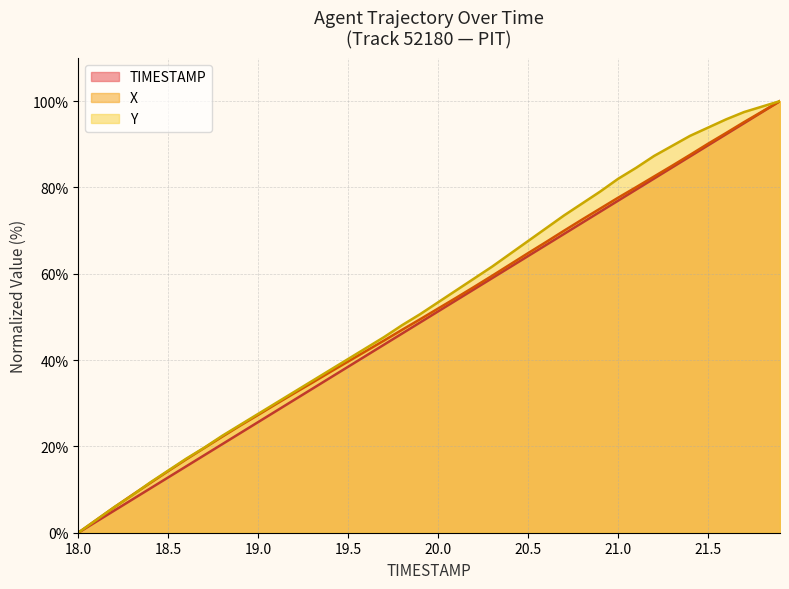

What is the total value across all series at 18.3?

25.1